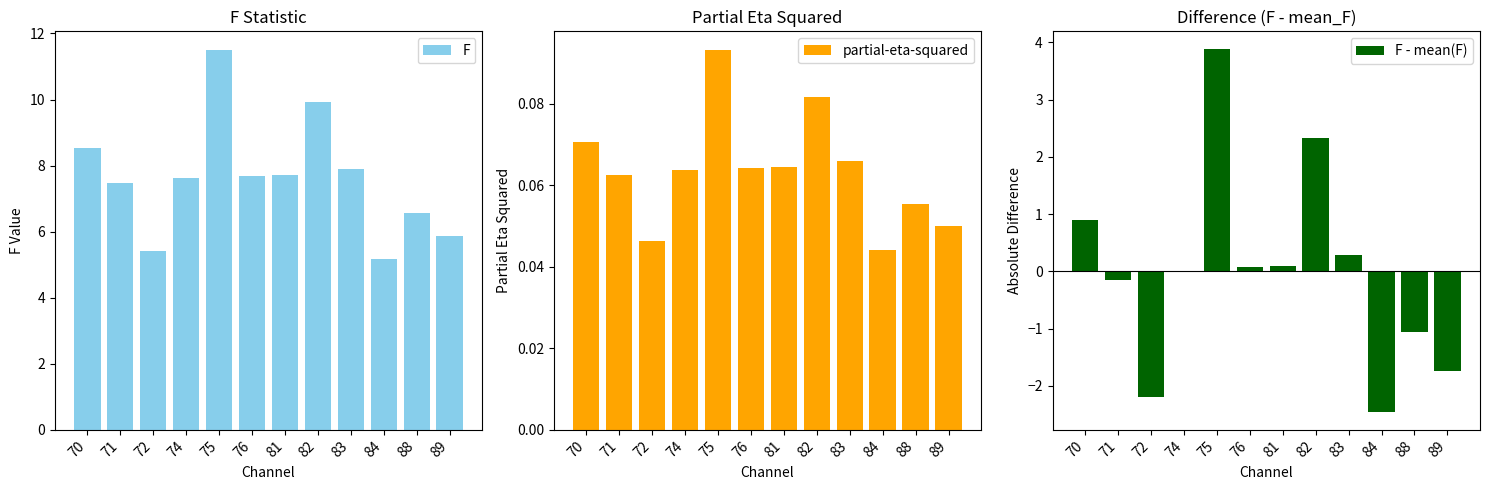

What are all the series names shown in the legend?

F, partial-eta-squared, F - mean(F)